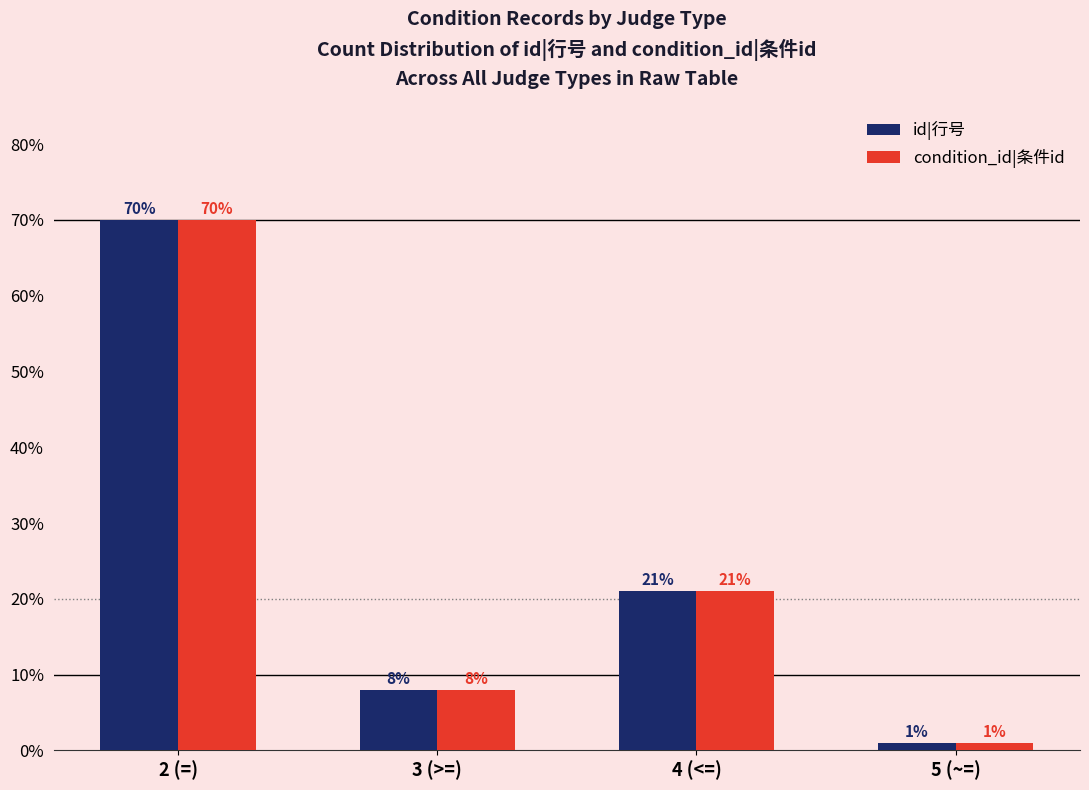

At which category is the sum across all series the highest?

2 (=)